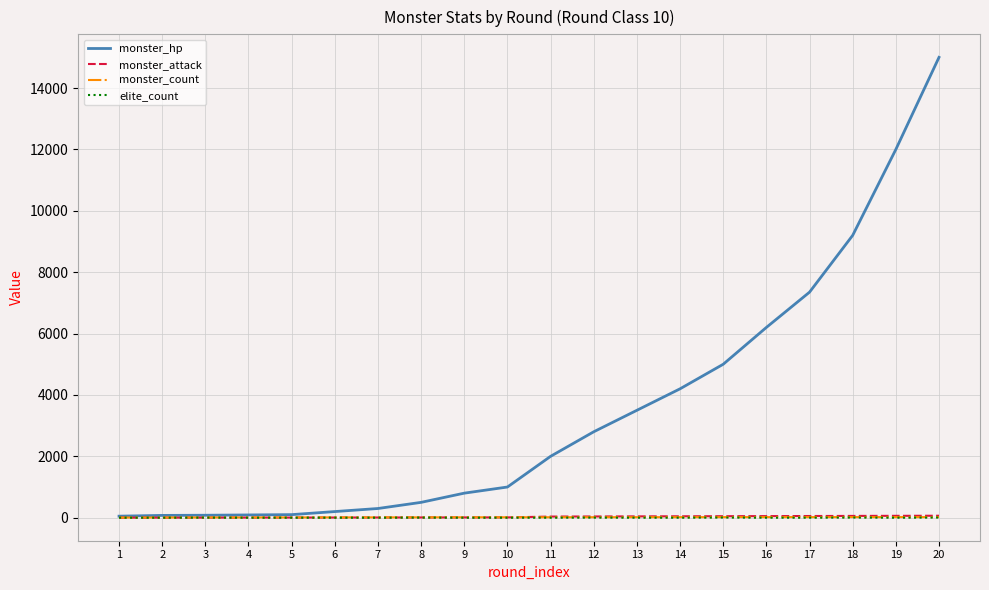

Which series has the widest spread of values?

monster_hp